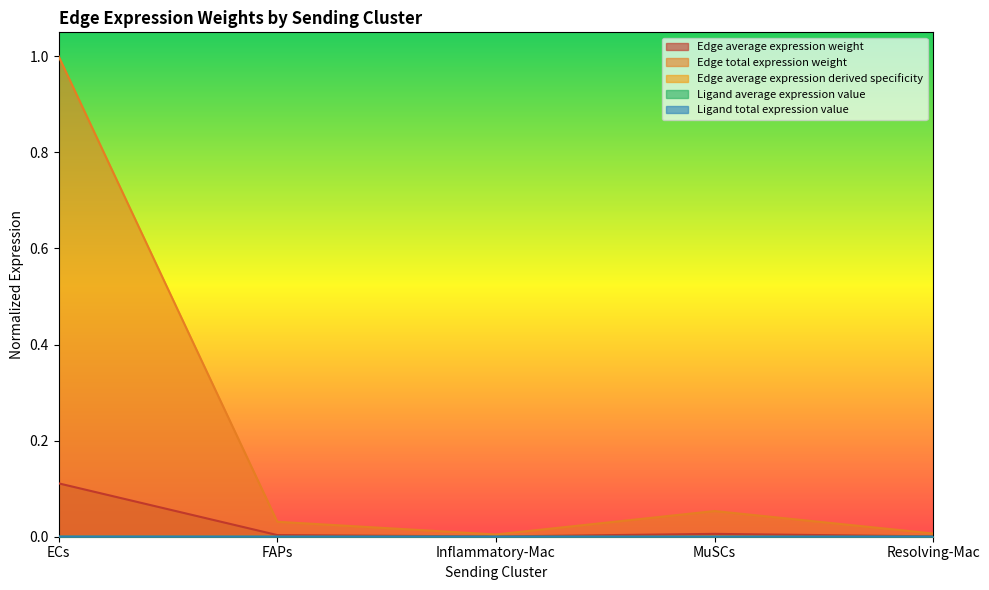

Rank the categories by Edge average expression derived specificity value from lowest to highest.

Inflammatory-Mac, Resolving-Mac, FAPs, MuSCs, ECs